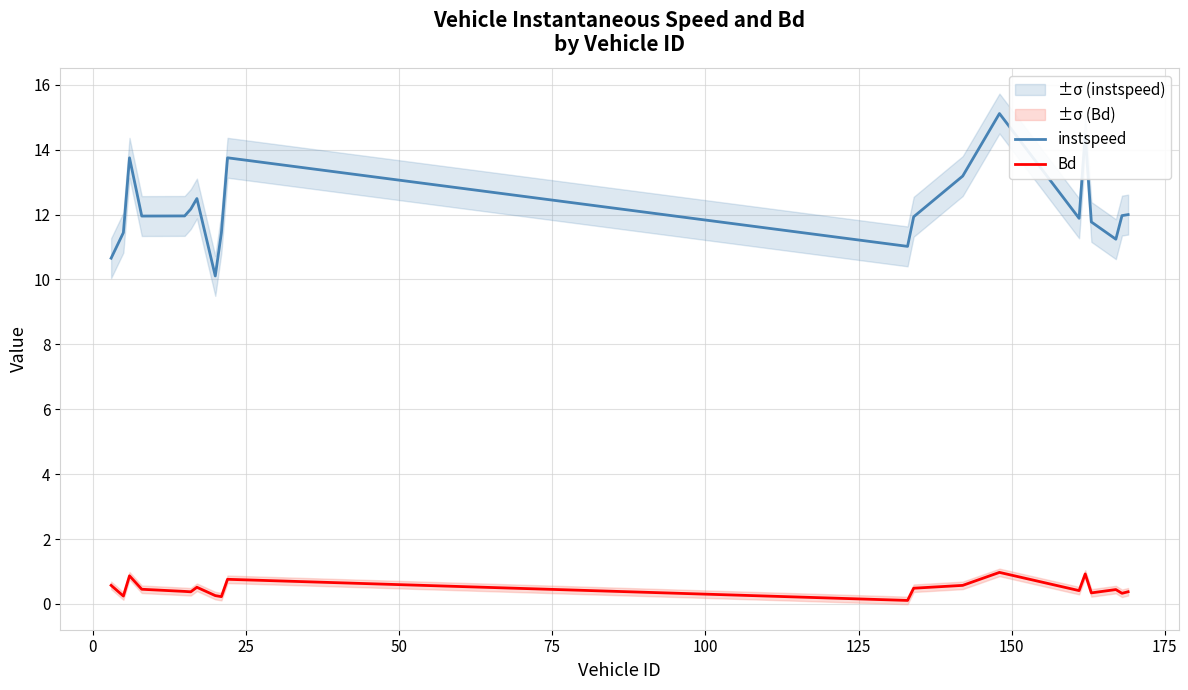

True or false: instspeed and Bd cross at least once.

False